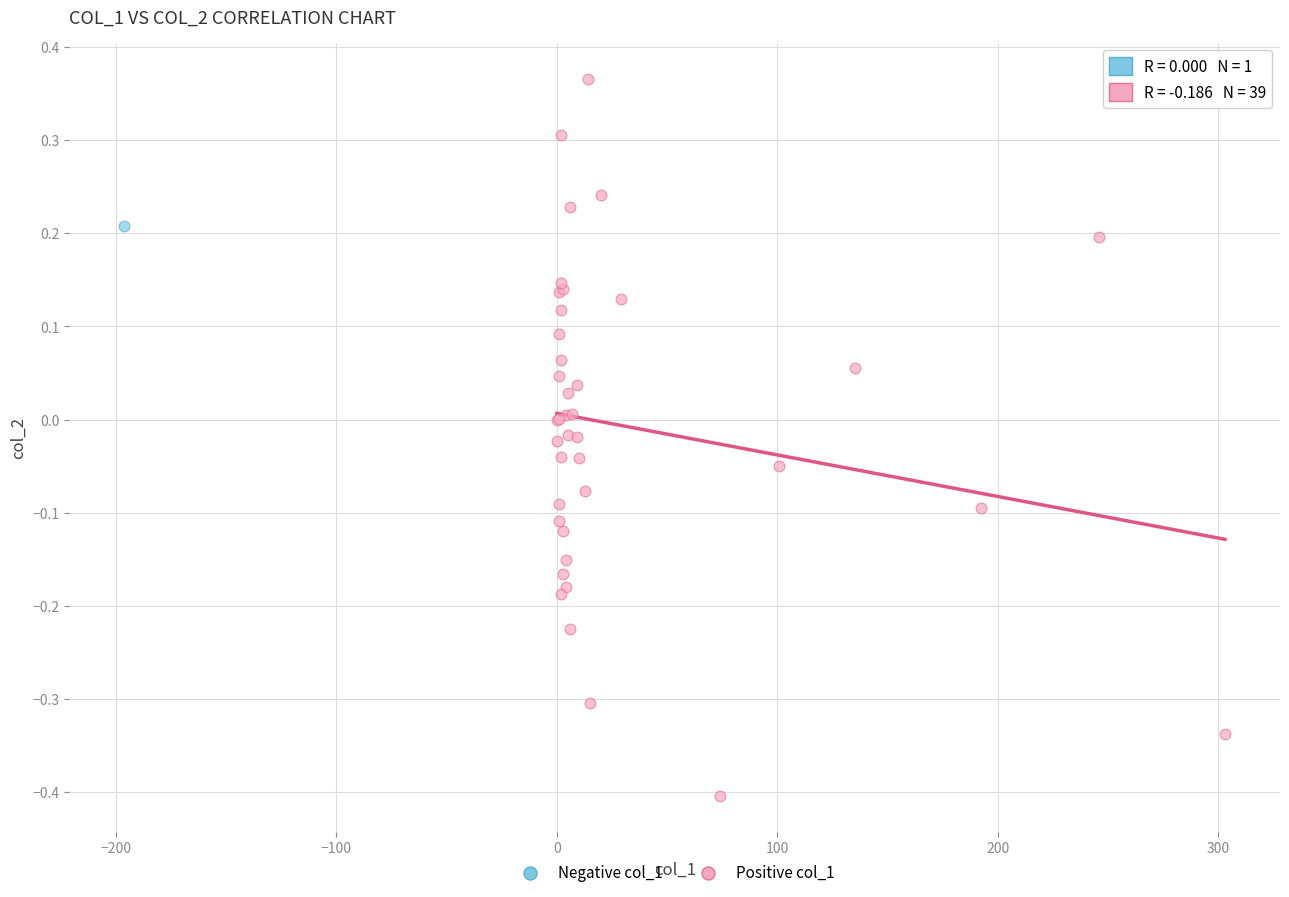

What are all the series names shown in the legend?

Negative col_1, Positive col_1